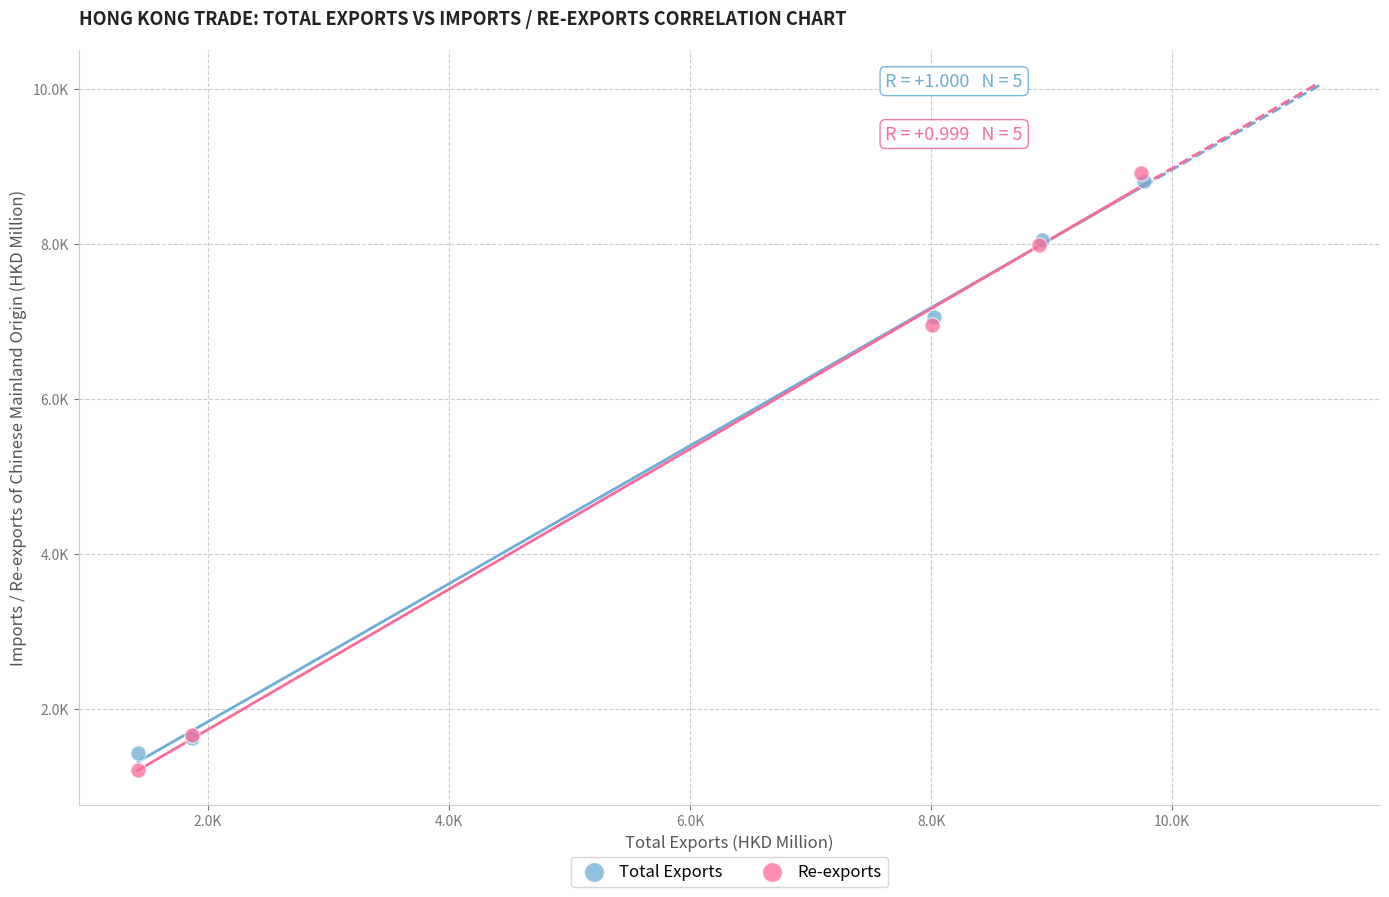

Which series has the widest spread of Y values?

Re-exports